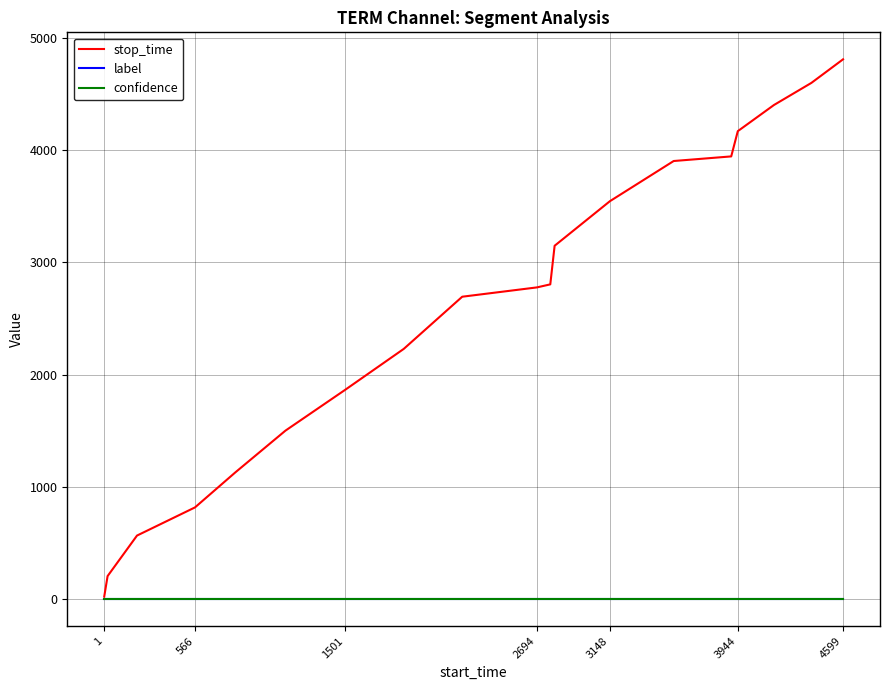

Which series has the largest range (max minus min)?

stop_time